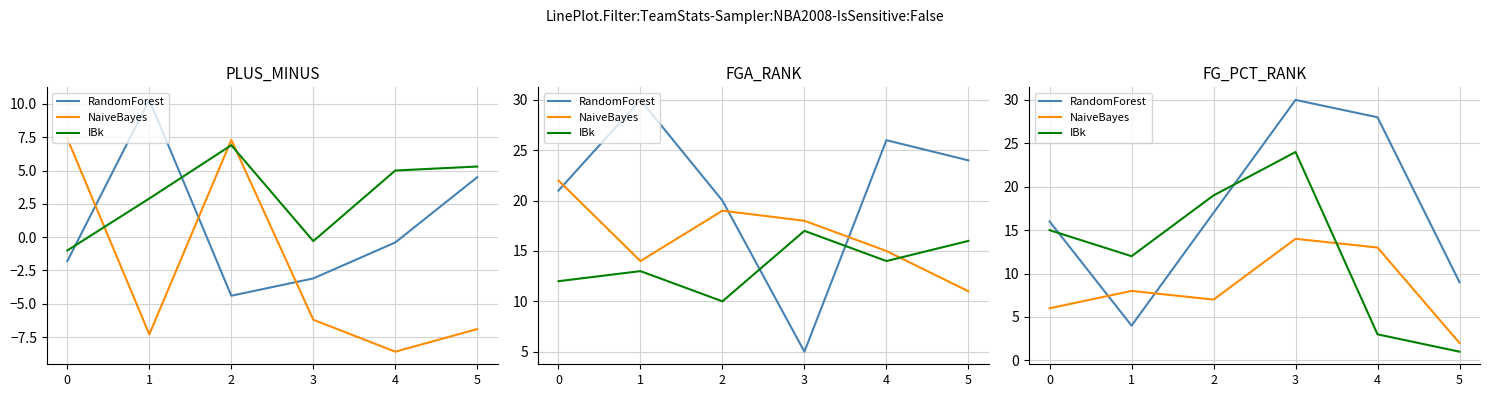

In RandomForest, how many points are higher than both neighbors (excluding endpoints)?

1